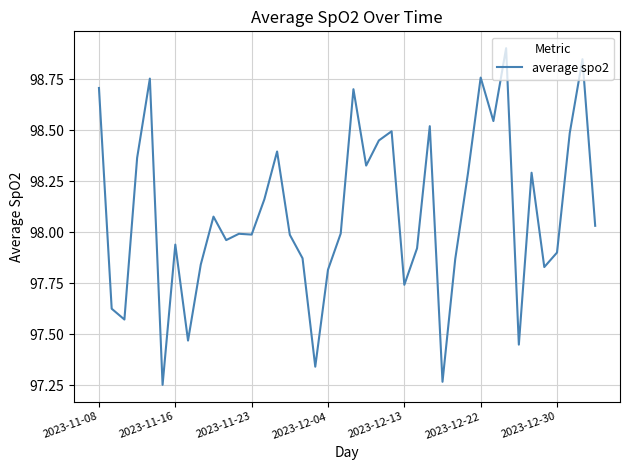

What is the maximum value shown in the chart?

98.9